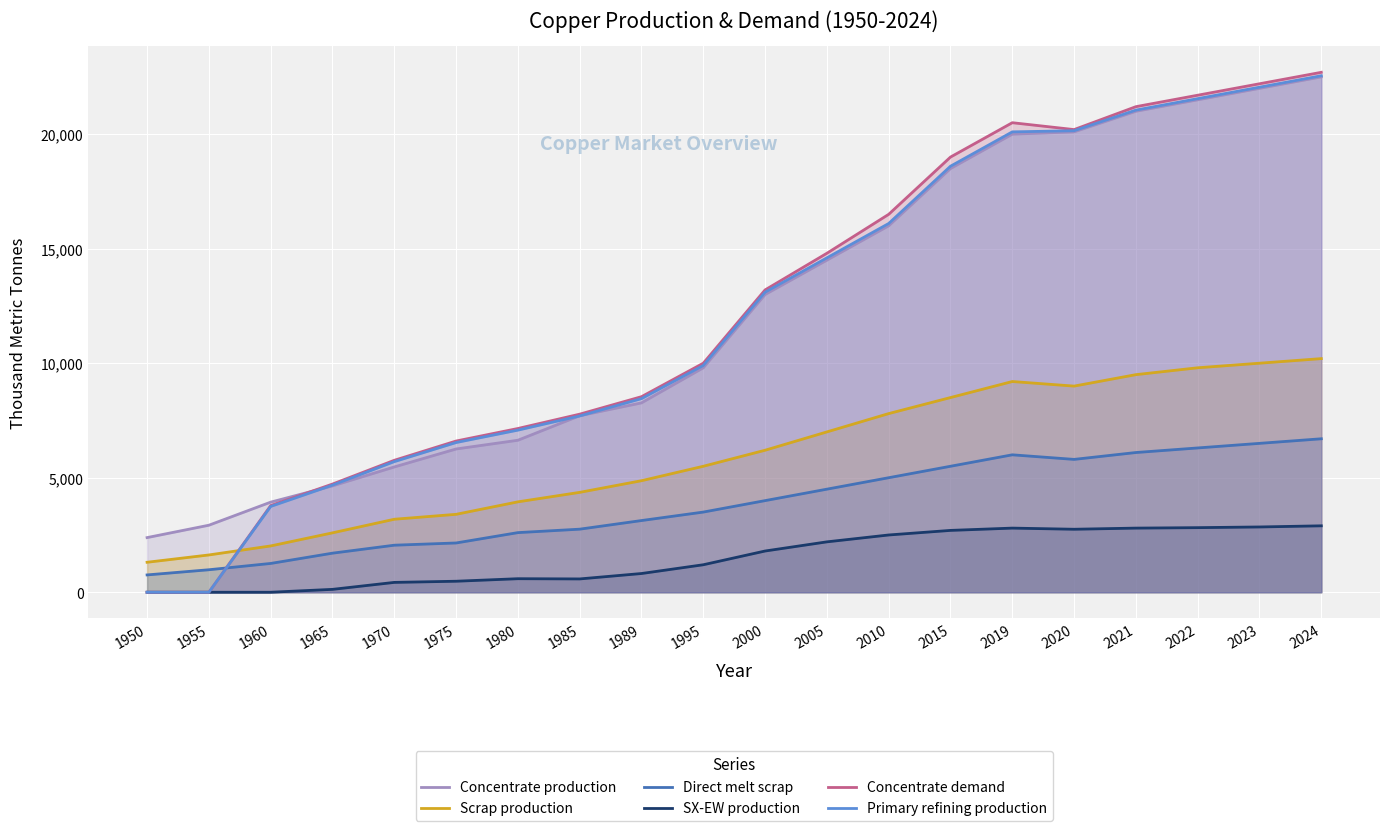

At which category does Concentrate demand reach its first local peak?

2019